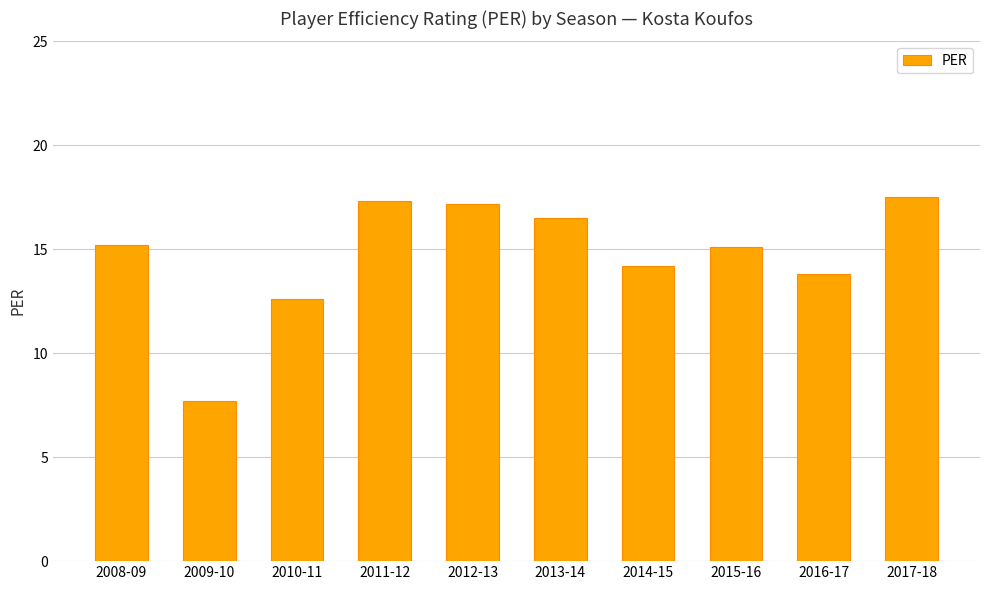

True or false: the data shows 9.0 at 2014-15.

False